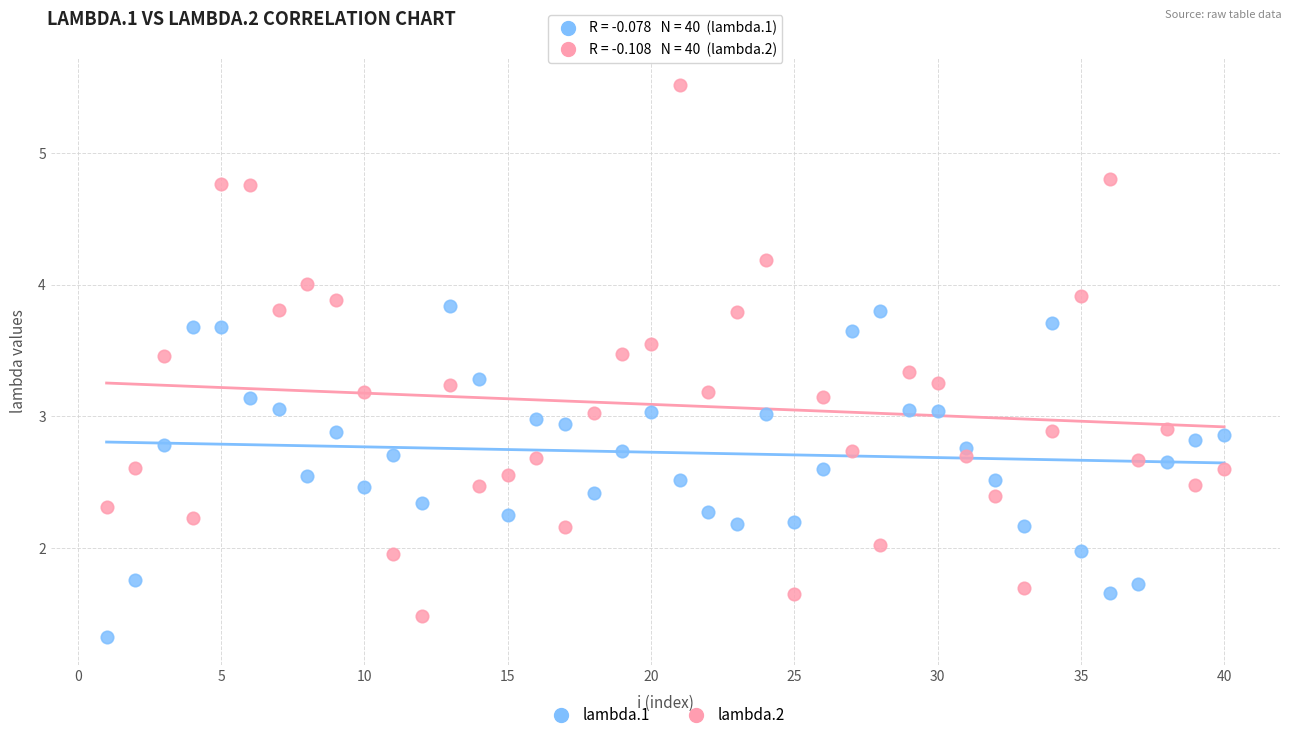

Which series contains the lowest Y value?

lambda.1